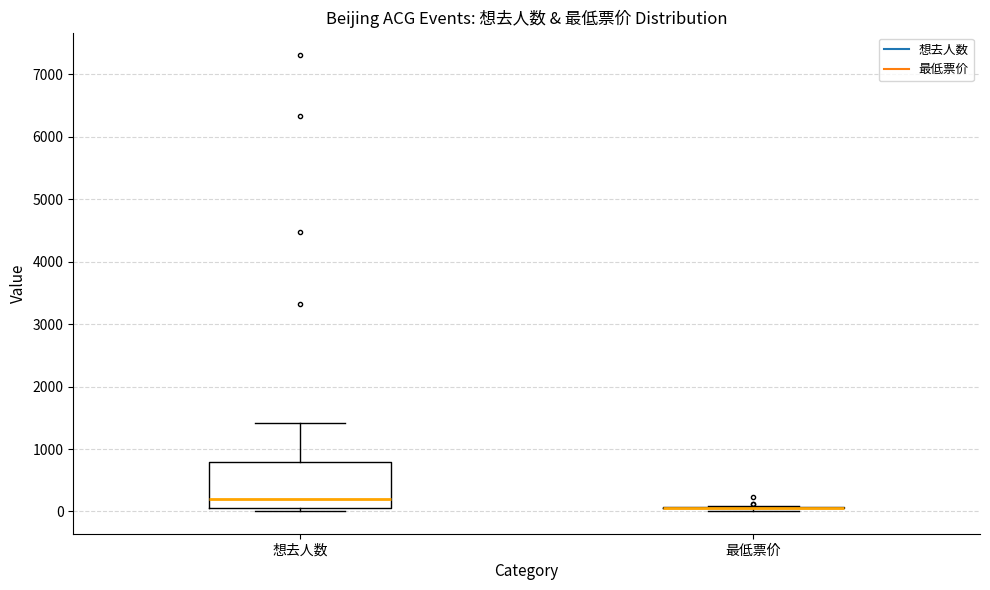

Reading left to right, transcribe this box plot: for each box, give where its median line is, the range the box spans, and where its two whiskers end, as read against the y-axis. The values are not printed on the chart, so give them approximately, as read against the axis.

想去人数: median 200, box 100 to 800, whiskers 0 to 1400
最低票价: box collapsed to a line at 100, whiskers 0 to 100